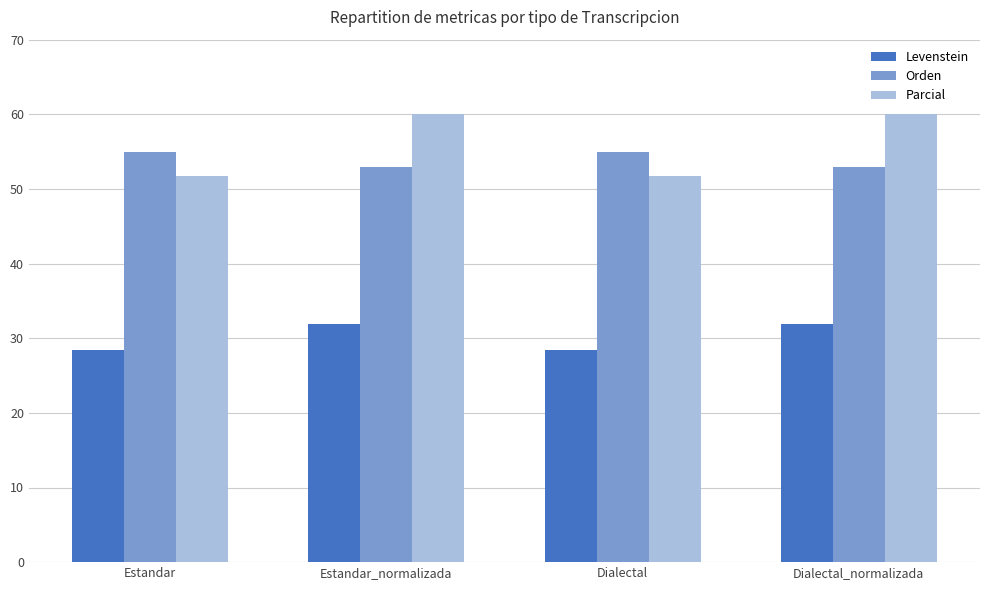

What is the lowest value of the Orden series?

53.0